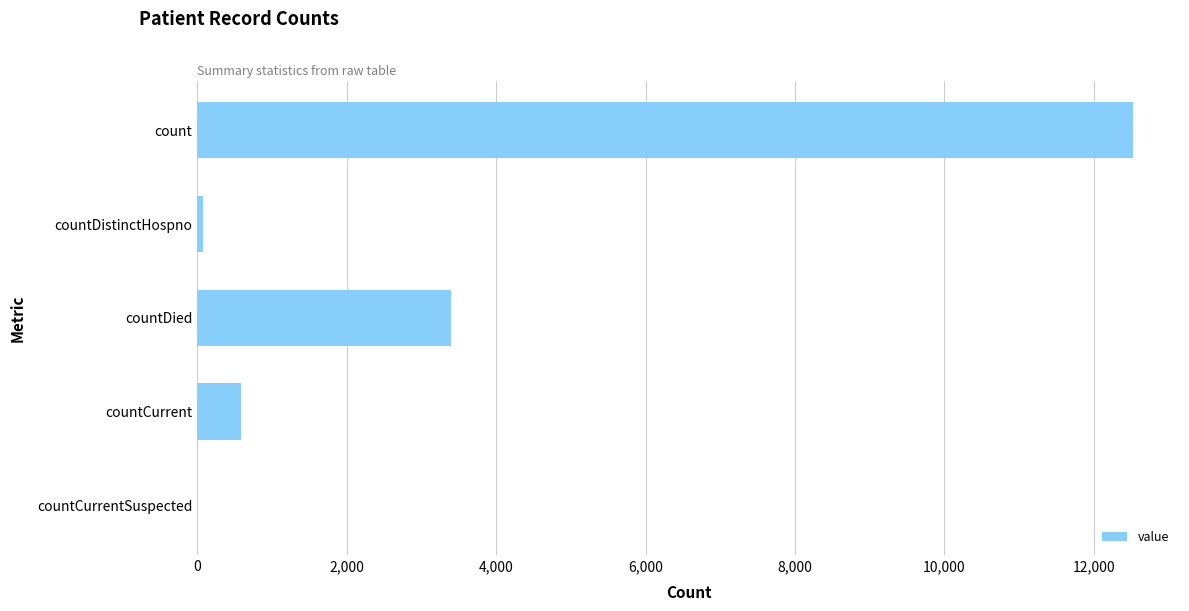

The chart shows a value of 12527 at count. True or false?

True